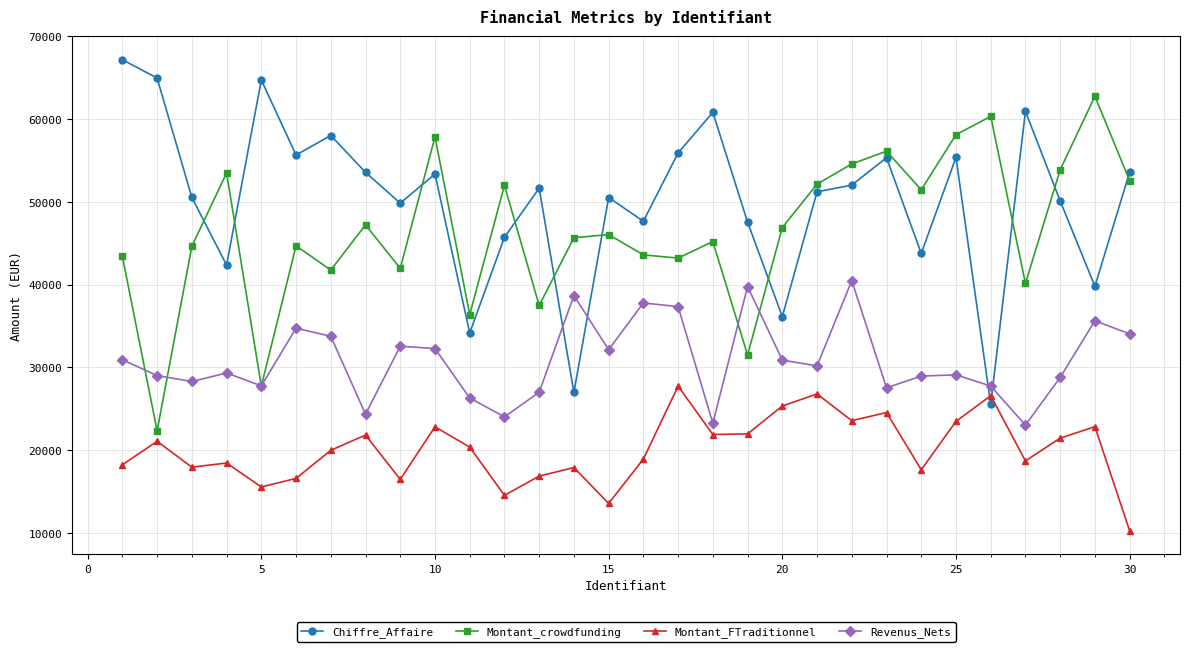

What is the sum of all Montant_crowdfunding values?

1395383.4